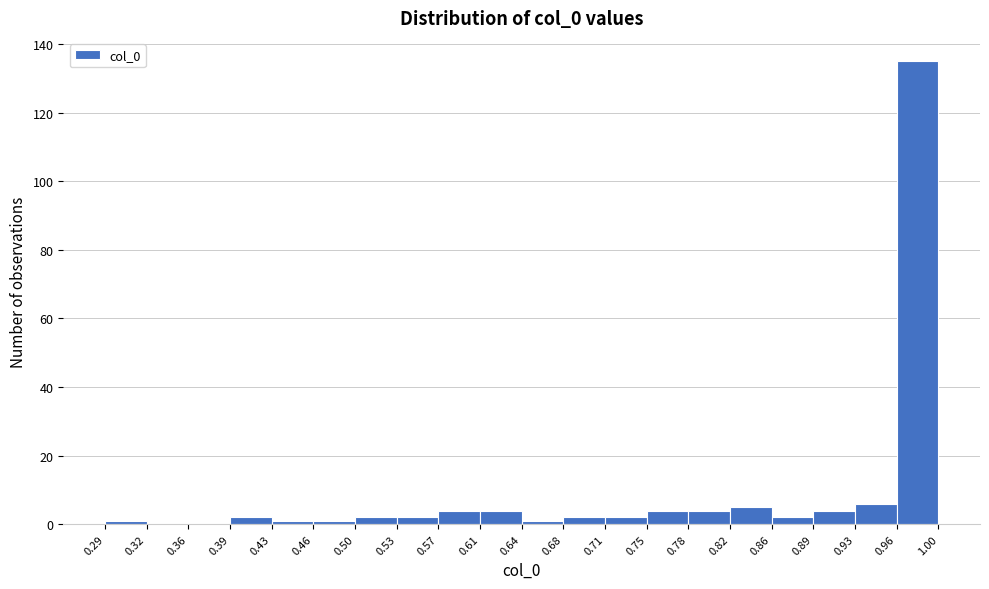

Reading left to right, transcribe this chart: for each bar, give the range it covers on the x-axis and its height. The values are not printed on the chart, so give them approximately, as read against the axis.

0.29 to 0.32: under 2
0.32 to 0.36: 0
0.36 to 0.39: 0
0.39 to 0.43: 2
0.43 to 0.46: under 2
0.46 to 0.50: under 2
0.50 to 0.53: 2
0.53 to 0.57: 2
0.57 to 0.61: 4
0.61 to 0.64: 4
0.64 to 0.68: under 2
0.68 to 0.71: 2
0.71 to 0.75: 2
0.75 to 0.78: 4
0.78 to 0.82: 4
0.82 to 0.86: 6
0.86 to 0.89: 2
0.89 to 0.93: 4
0.93 to 0.96: 6
0.96 to 1.00: 136